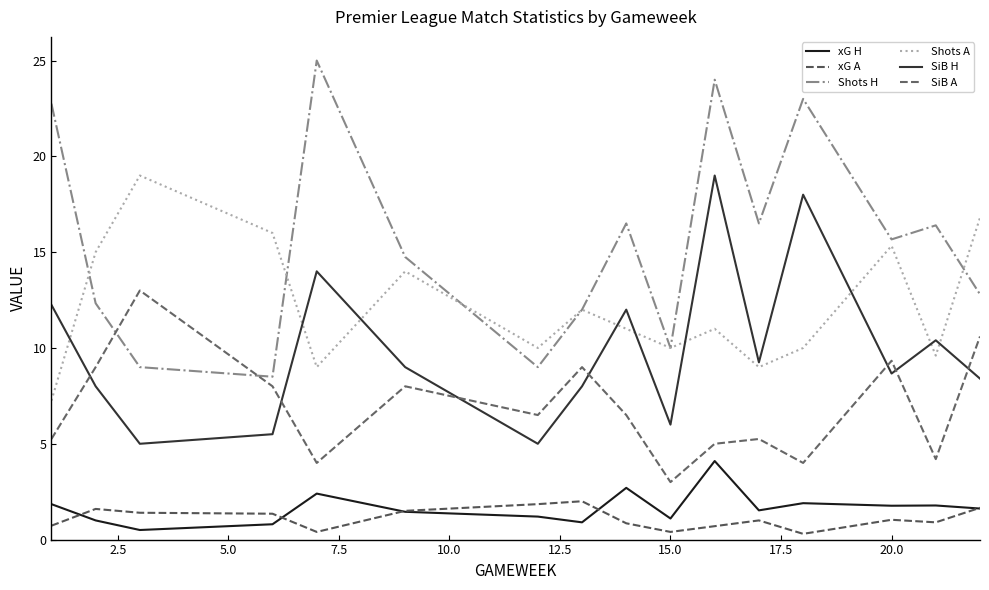

Does the chart have visible grid lines?

No